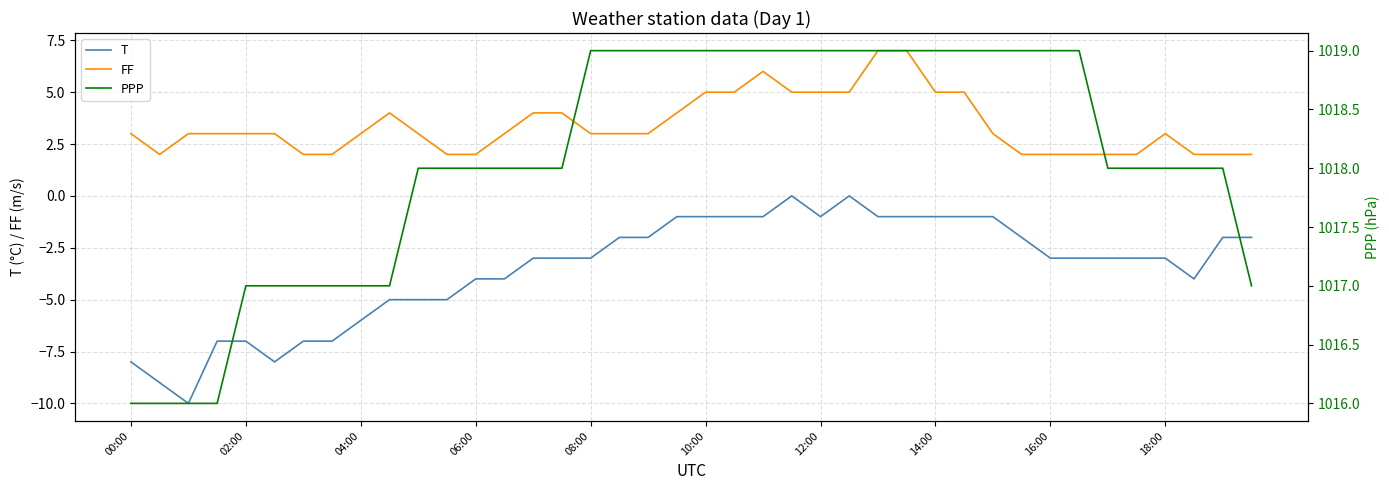

Which series has the largest range (max minus min)?

T